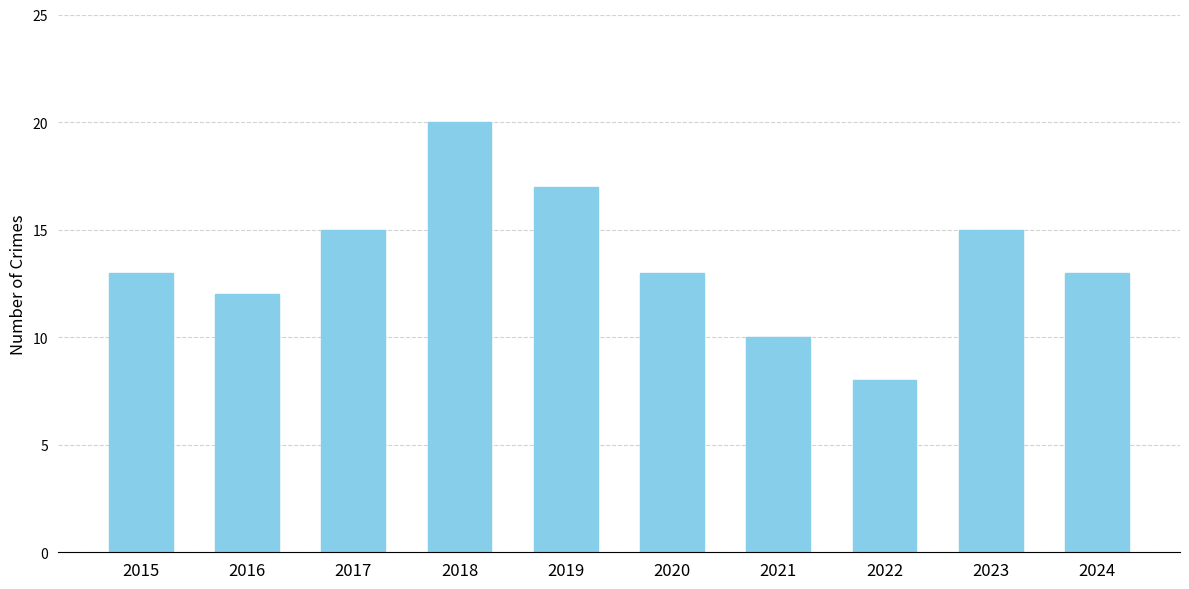

What is the approximate value at 2017?

15